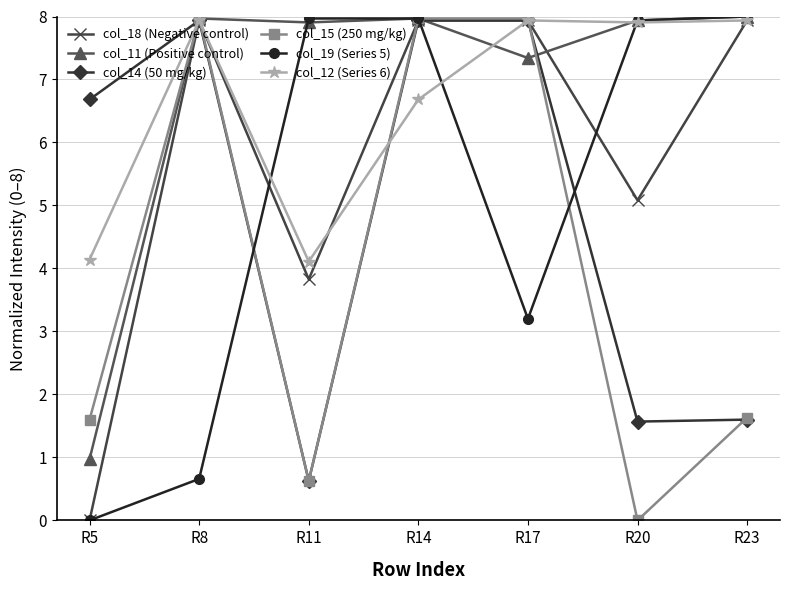

Which series has the largest total across all categories?

col_11 (Positive control)